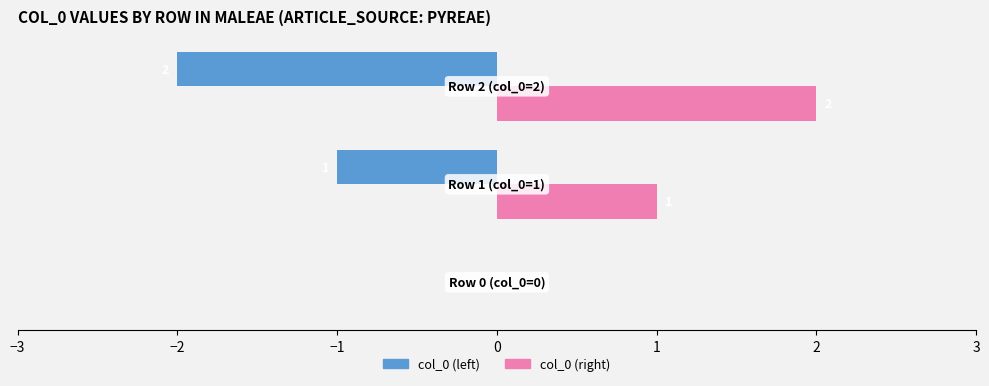

Which series has the largest total across all categories?

col_0 (right)